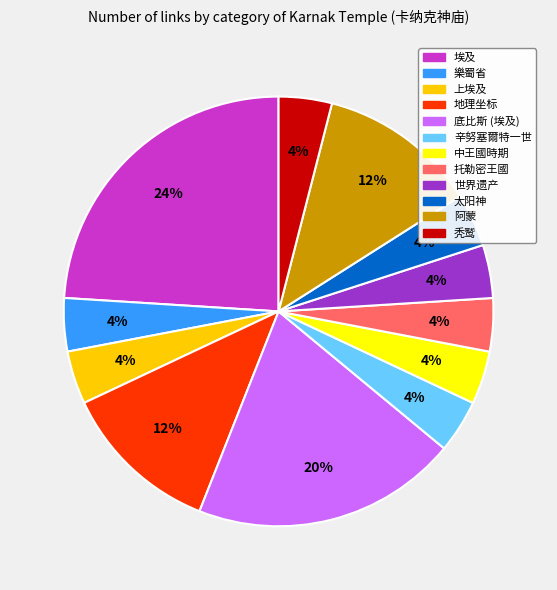

Approximately how many times larger is the value at 世界遗产 compared to 中王國時期?

1.0